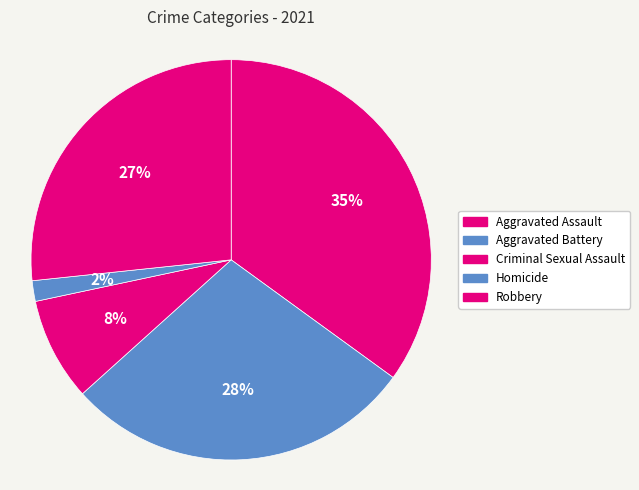

To the nearest percent, what is the difference between the Robbery and Criminal Sexual Assault slice percentages?

18%